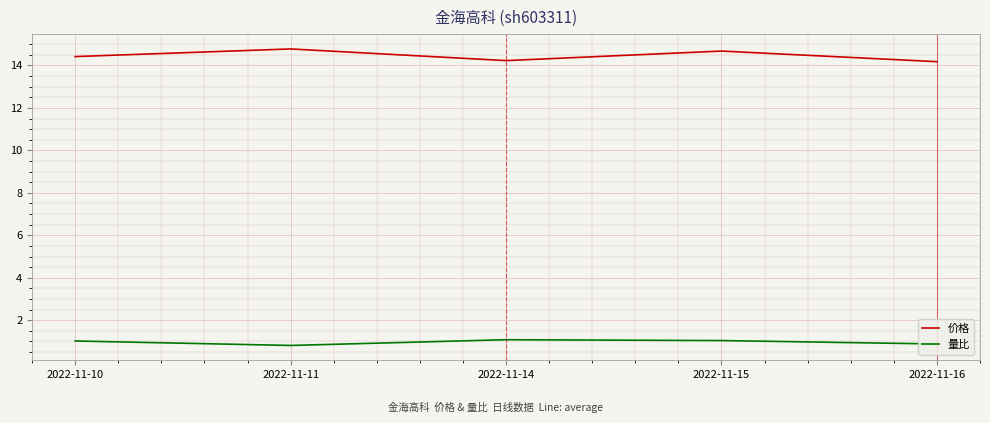

Which series changed the most between 2022-11-15 and 2022-11-16?

价格